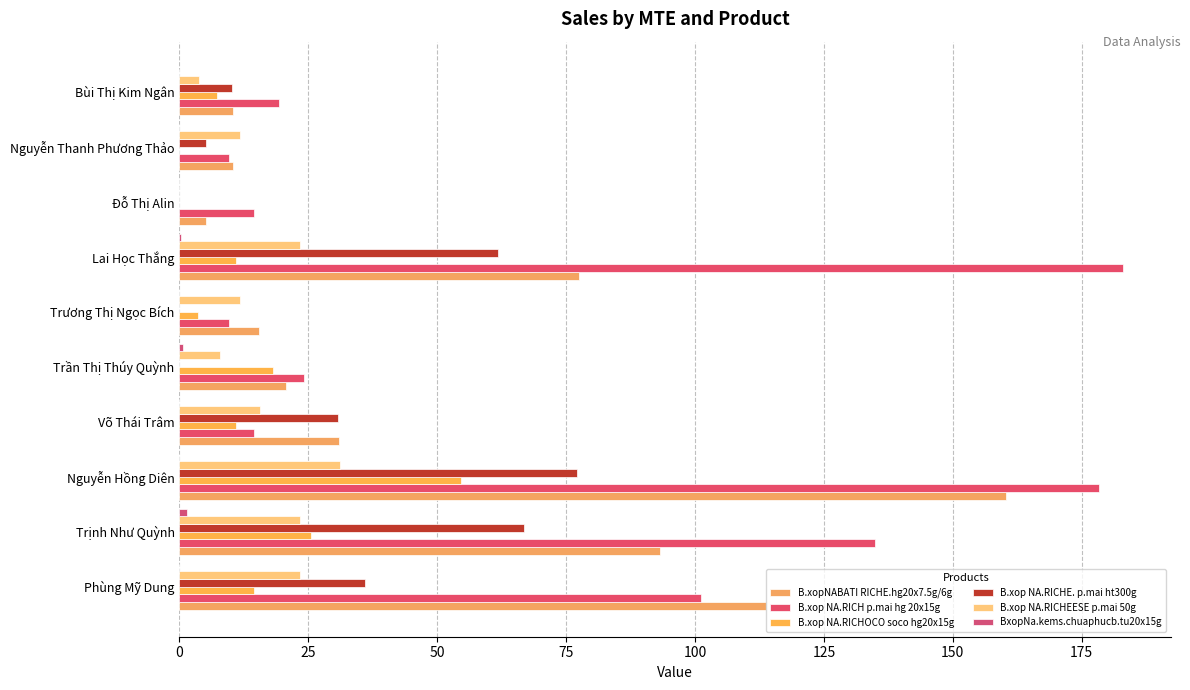

At which label does B.xop NA.RICHEESE p.mai 50g reach its peak?

Nguyễn Hồng Diên